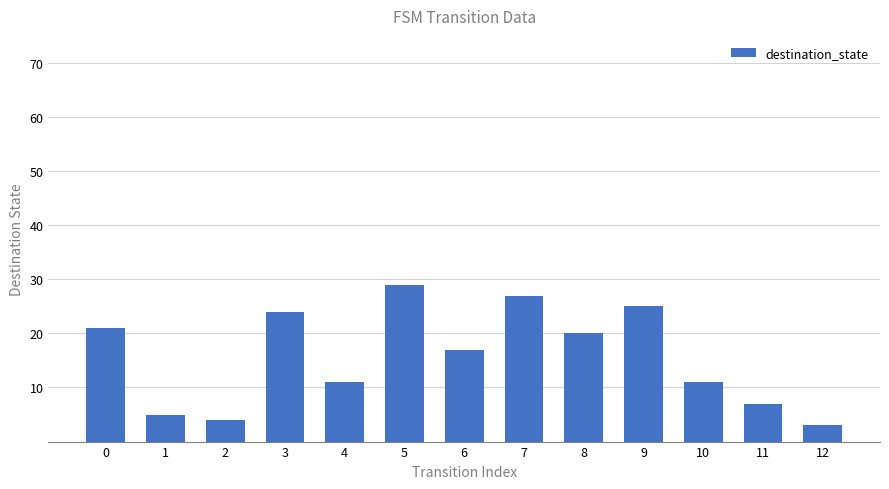

Reading left to right, extract all data points from this chart.

0=21	1=5	2=4	3=24	4=11	5=29	6=17	7=27	8=20	9=25	10=11	11=7	12=3